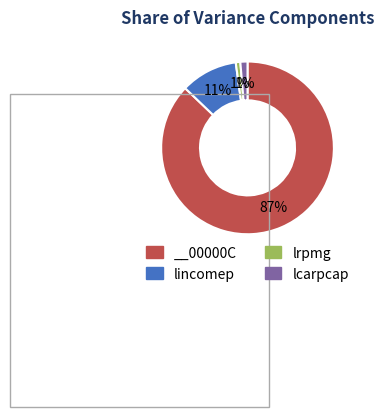

Do __00000C and lcarpcap together represent more than half of the pie?

Yes